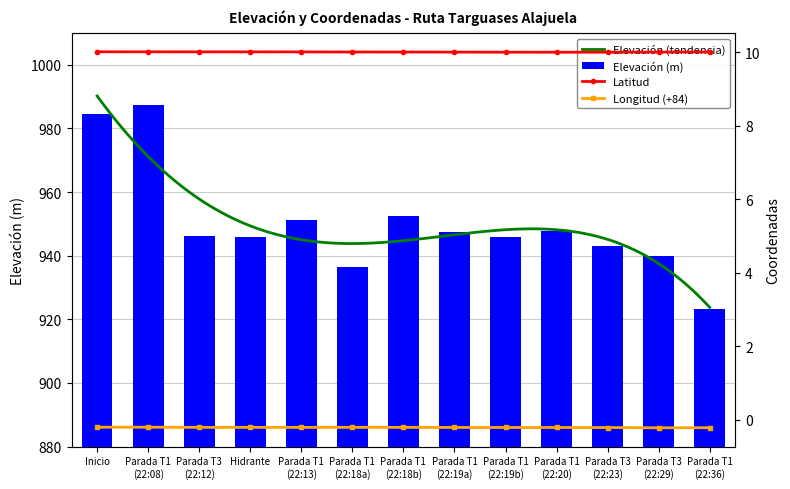

What is the difference between the maximum and second lowest values in the Elevación (m) series?

50.9